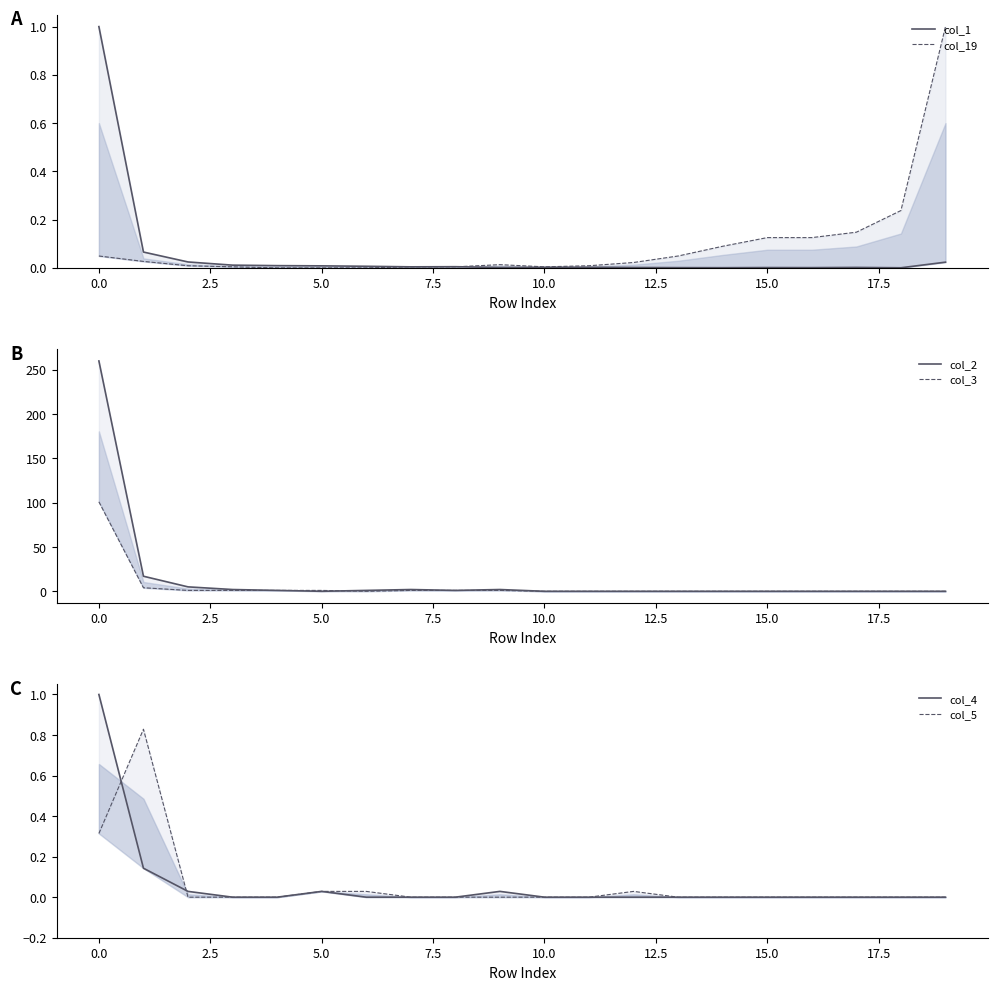

True or false: col_19 has a value of 0.0 at 0.0.

True